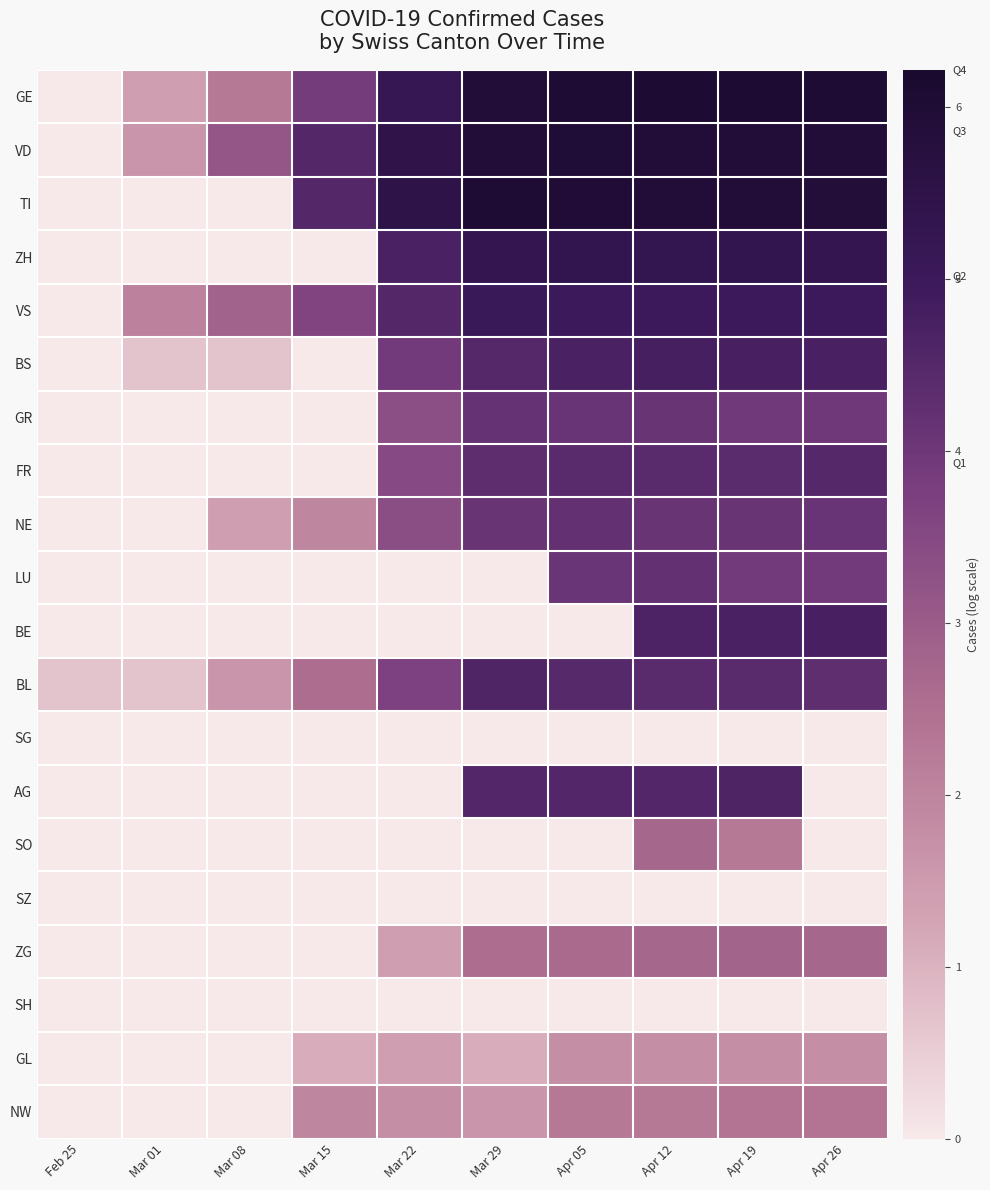

Reading left to right, transcribe all the data shown in this chart.

GE: Feb 25=0.0	Mar 01=1.4	Mar 08=2.3	Mar 15=3.9	Mar 22=5.2	Mar 29=5.9	Apr 05=6.0	Apr 12=6.1	Apr 19=6.1	Apr 26=6.0
VD: Feb 25=0.0	Mar 01=1.6	Mar 08=3.1	Mar 15=4.5	Mar 22=5.5	Mar 29=5.9	Apr 05=6.0	Apr 12=5.9	Apr 19=5.9	Apr 26=5.9
TI: Feb 25=0.0	Mar 01=0.0	Mar 08=0.0	Mar 15=4.5	Mar 22=5.5	Mar 29=6.0	Apr 05=6.0	Apr 12=5.9	Apr 19=5.9	Apr 26=5.9
ZH: Feb 25=0.0	Mar 01=0.0	Mar 08=0.0	Mar 15=0.0	Mar 22=4.7	Mar 29=5.3	Apr 05=5.3	Apr 12=5.3	Apr 19=5.3	Apr 26=5.3
VS: Feb 25=0.0	Mar 01=2.1	Mar 08=2.8	Mar 15=3.6	Mar 22=4.5	Mar 29=5.0	Apr 05=5.0	Apr 12=5.0	Apr 19=5.0	Apr 26=5.0
BS: Feb 25=0.0	Mar 01=0.7	Mar 08=0.7	Mar 15=0.0	Mar 22=3.9	Mar 29=4.5	Apr 05=4.7	Apr 12=4.8	Apr 19=4.8	Apr 26=4.7
GR: Feb 25=0.0	Mar 01=0.0	Mar 08=0.0	Mar 15=0.0	Mar 22=3.3	Mar 29=4.2	Apr 05=4.1	Apr 12=4.1	Apr 19=4.0	Apr 26=4.0
FR: Feb 25=0.0	Mar 01=0.0	Mar 08=0.0	Mar 15=0.0	Mar 22=3.5	Mar 29=4.3	Apr 05=4.4	Apr 12=4.4	Apr 19=4.4	Apr 26=4.5
NE: Feb 25=0.0	Mar 01=0.0	Mar 08=1.4	Mar 15=1.9	Mar 22=3.4	Mar 29=4.1	Apr 05=4.2	Apr 12=4.1	Apr 19=4.1	Apr 26=4.1
LU: Feb 25=0.0	Mar 01=0.0	Mar 08=0.0	Mar 15=0.0	Mar 22=0.0	Mar 29=0.0	Apr 05=4.1	Apr 12=4.2	Apr 19=3.9	Apr 26=3.9
BE: Feb 25=0.0	Mar 01=0.0	Mar 08=0.0	Mar 15=0.0	Mar 22=0.0	Mar 29=0.0	Apr 05=0.0	Apr 12=4.7	Apr 19=4.7	Apr 26=4.7
BL: Feb 25=0.7	Mar 01=0.7	Mar 08=1.6	Mar 15=2.6	Mar 22=3.7	Mar 29=4.6	Apr 05=4.5	Apr 12=4.4	Apr 19=4.4	Apr 26=4.3
SG: Feb 25=0.0	Mar 01=0.0	Mar 08=0.0	Mar 15=0.0	Mar 22=0.0	Mar 29=0.0	Apr 05=0.0	Apr 12=0.0	Apr 19=0.0	Apr 26=0.0
AG: Feb 25=0.0	Mar 01=0.0	Mar 08=0.0	Mar 15=0.0	Mar 22=0.0	Mar 29=4.6	Apr 05=4.6	Apr 12=4.6	Apr 19=4.6	Apr 26=0.0
SO: Feb 25=0.0	Mar 01=0.0	Mar 08=0.0	Mar 15=0.0	Mar 22=0.0	Mar 29=0.0	Apr 05=0.0	Apr 12=2.7	Apr 19=2.3	Apr 26=0.0
SZ: Feb 25=0.0	Mar 01=0.0	Mar 08=0.0	Mar 15=0.0	Mar 22=0.0	Mar 29=0.0	Apr 05=0.0	Apr 12=0.0	Apr 19=0.0	Apr 26=0.0
ZG: Feb 25=0.0	Mar 01=0.0	Mar 08=0.0	Mar 15=0.0	Mar 22=1.4	Mar 29=2.6	Apr 05=2.6	Apr 12=2.7	Apr 19=2.8	Apr 26=2.7
SH: Feb 25=0.0	Mar 01=0.0	Mar 08=0.0	Mar 15=0.0	Mar 22=0.0	Mar 29=0.0	Apr 05=0.0	Apr 12=0.0	Apr 19=0.0	Apr 26=0.0
GL: Feb 25=0.0	Mar 01=0.0	Mar 08=0.0	Mar 15=1.1	Mar 22=1.4	Mar 29=1.1	Apr 05=1.8	Apr 12=1.8	Apr 19=1.8	Apr 26=1.8
NW: Feb 25=0.0	Mar 01=0.0	Mar 08=0.0	Mar 15=1.9	Mar 22=1.8	Mar 29=1.6	Apr 05=2.3	Apr 12=2.3	Apr 19=2.4	Apr 26=2.4